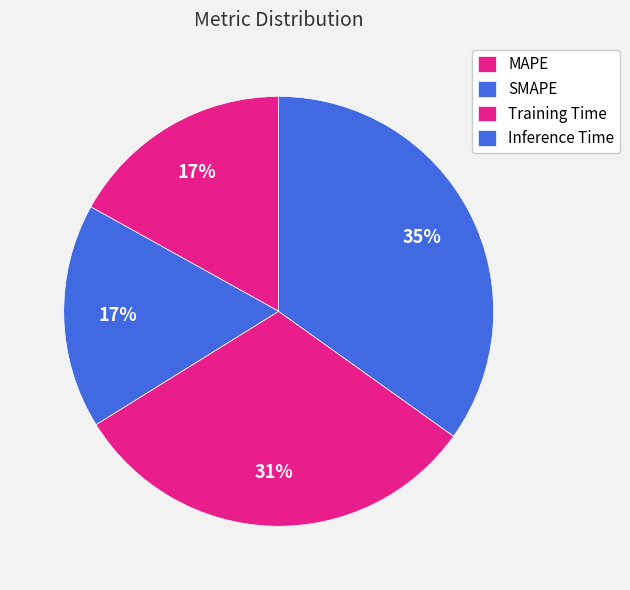

Does Inference Time account for over 50% of the chart?

No